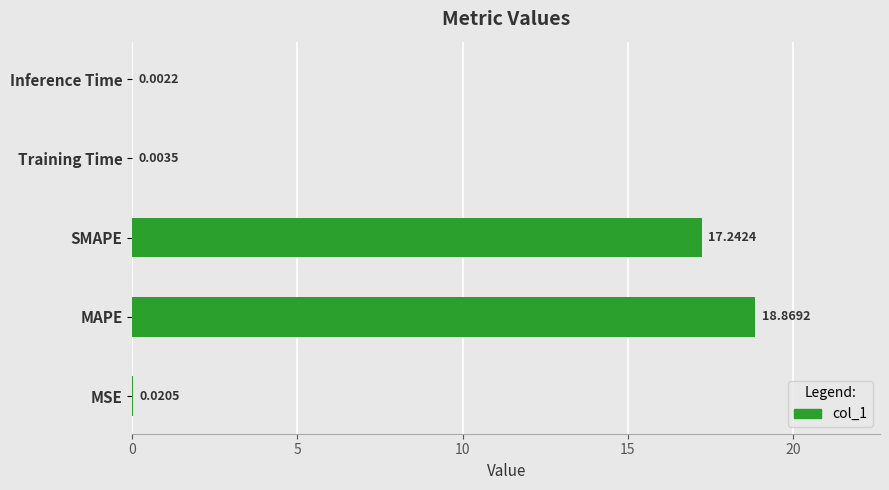

Which label corresponds to the largest value in the chart?

MAPE